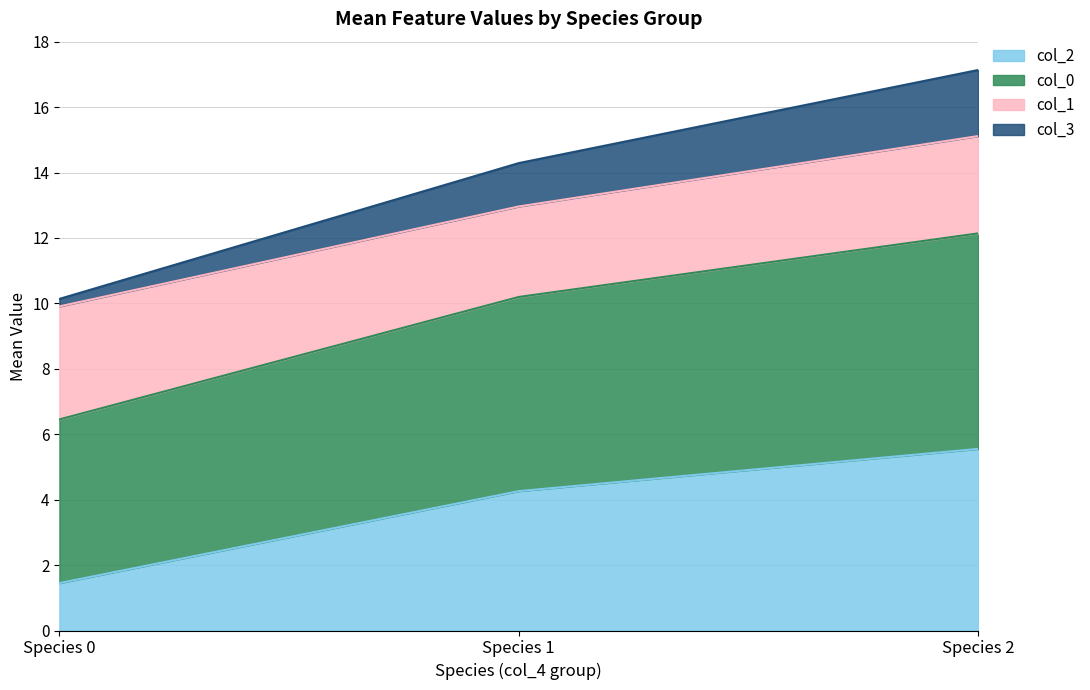

Rank the categories by col_2 value from highest to lowest.

Species 2, Species 1, Species 0